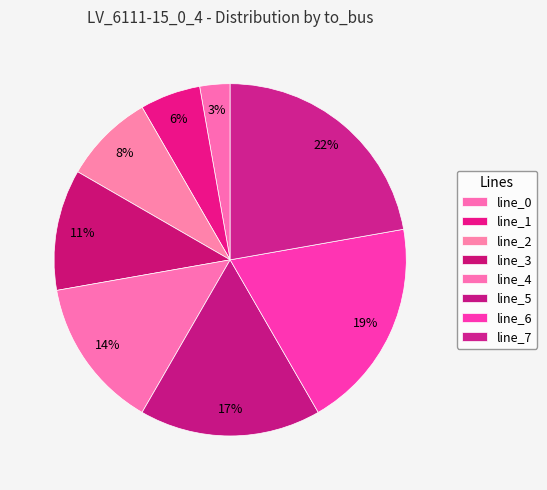

Count the number of slices in the pie.

8